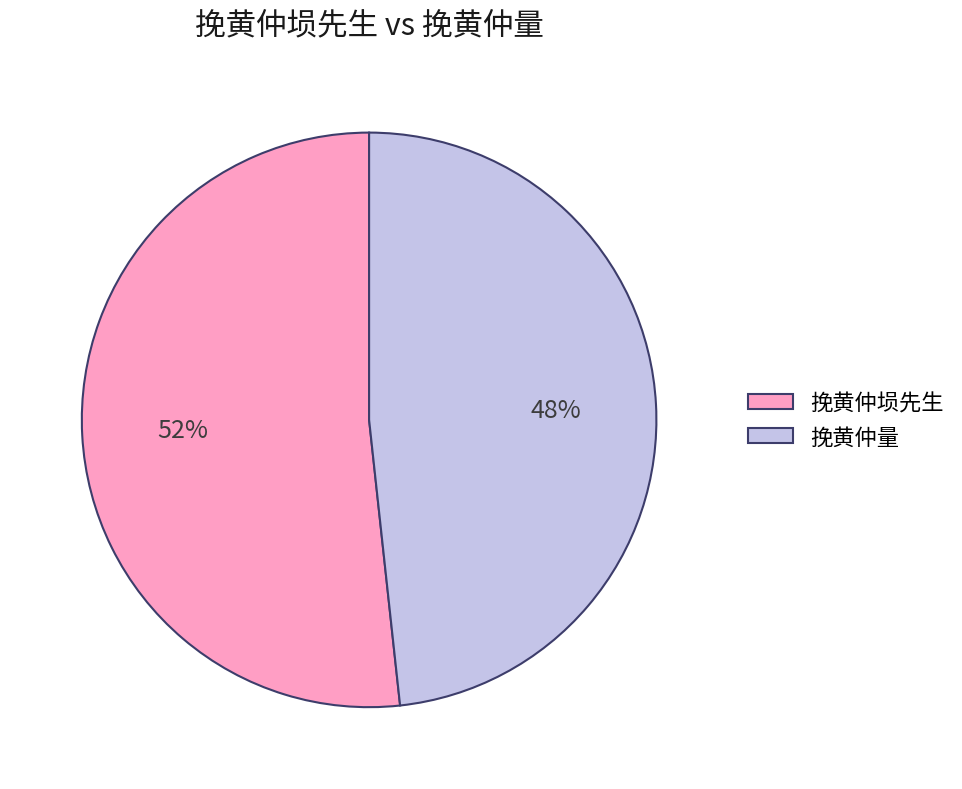

What percentage is the 挽黄仲量 slice, to the nearest percent?

48%